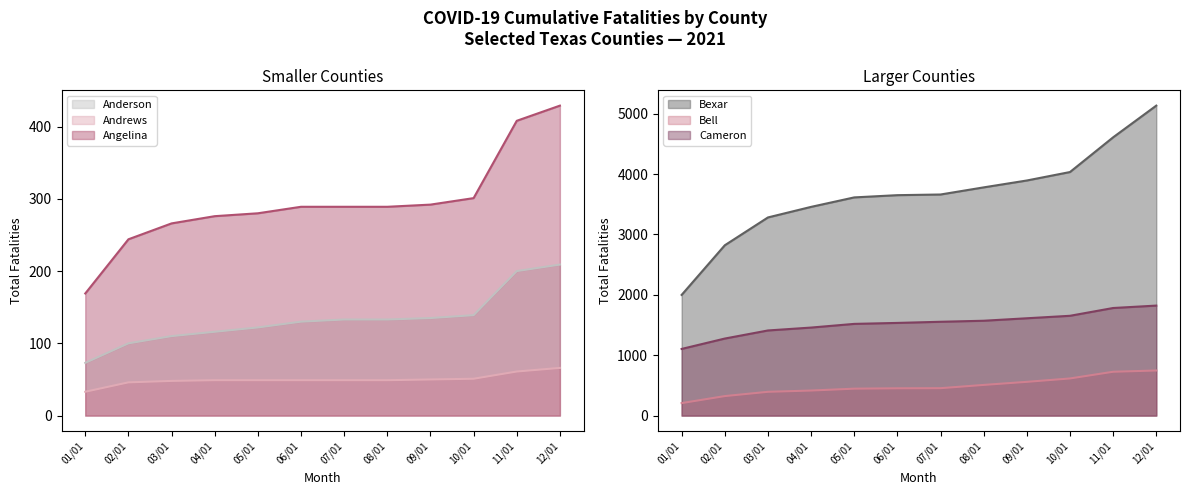

What is the sum of the Anderson values at 05/01 and 12/01?

331